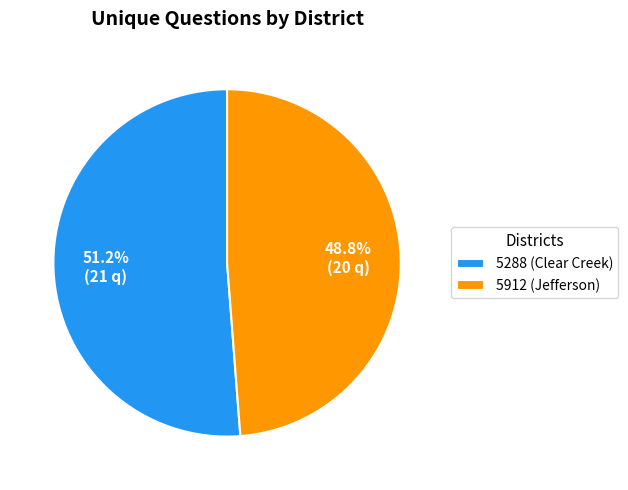

Count the number of slices in the pie.

2